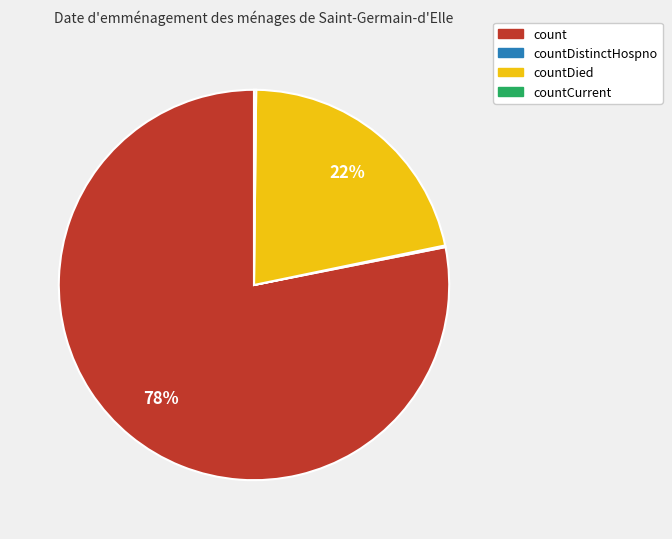

To the nearest percent, what is the difference between the largest and smallest slice percentages?

78%